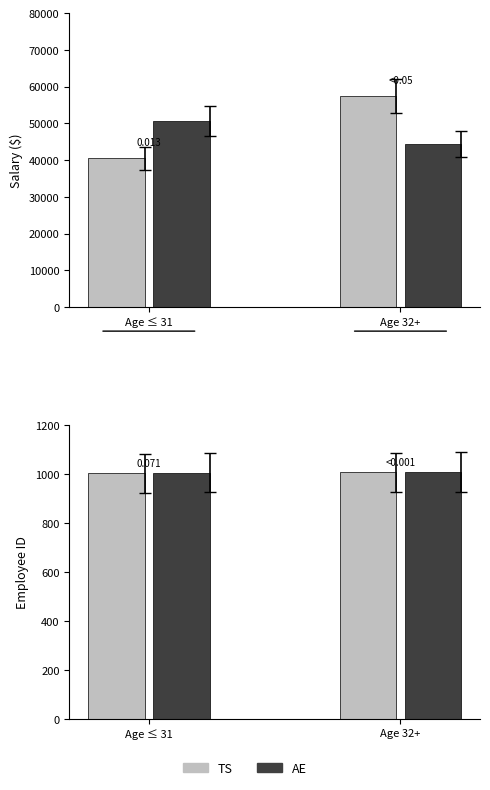

What is the difference between the second highest and second lowest values in the EmployeeID series?

6